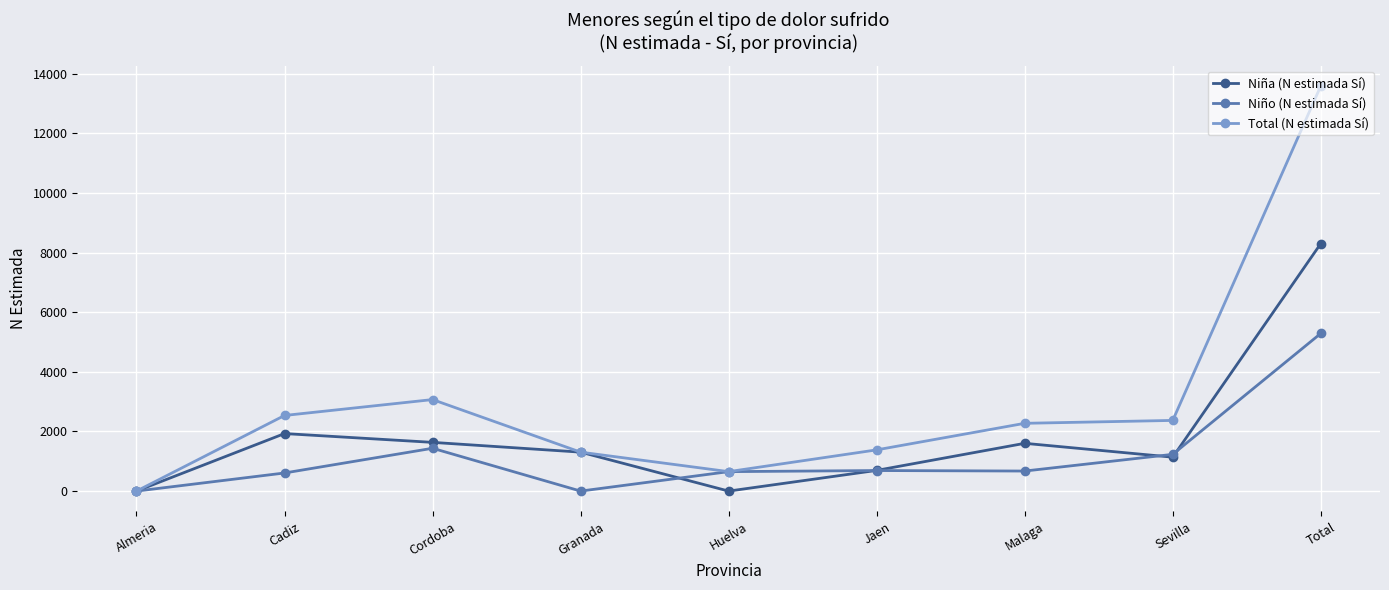

What is the label of the 6th point from the right?

Granada